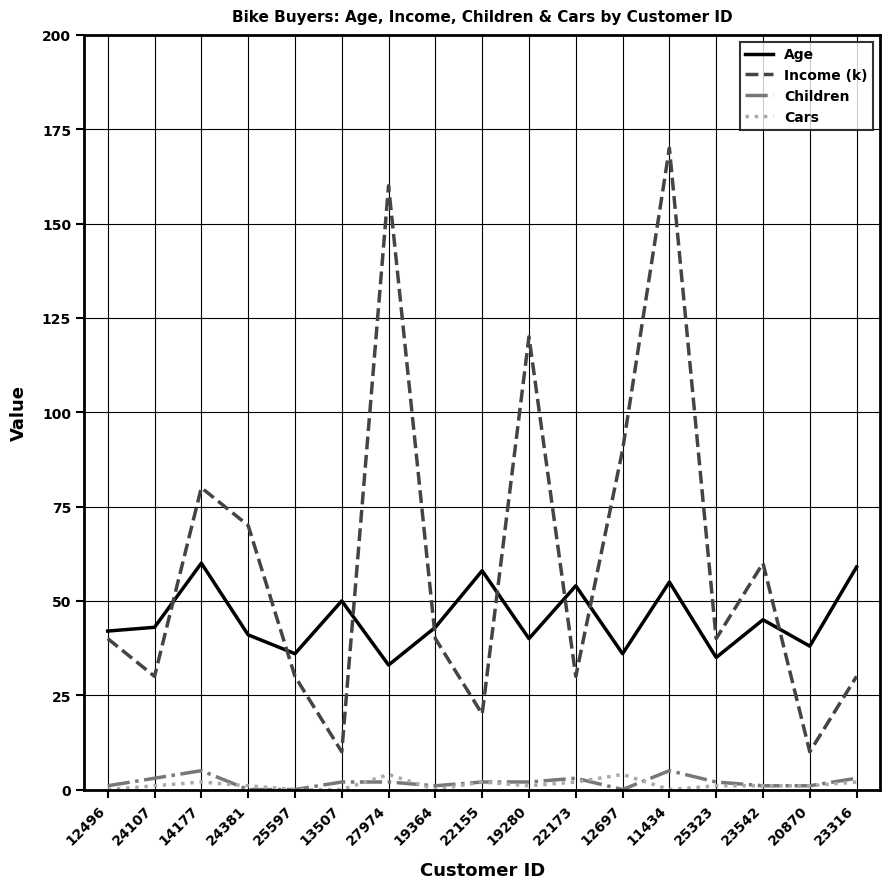

At which category is the sum across all series the highest?

11434